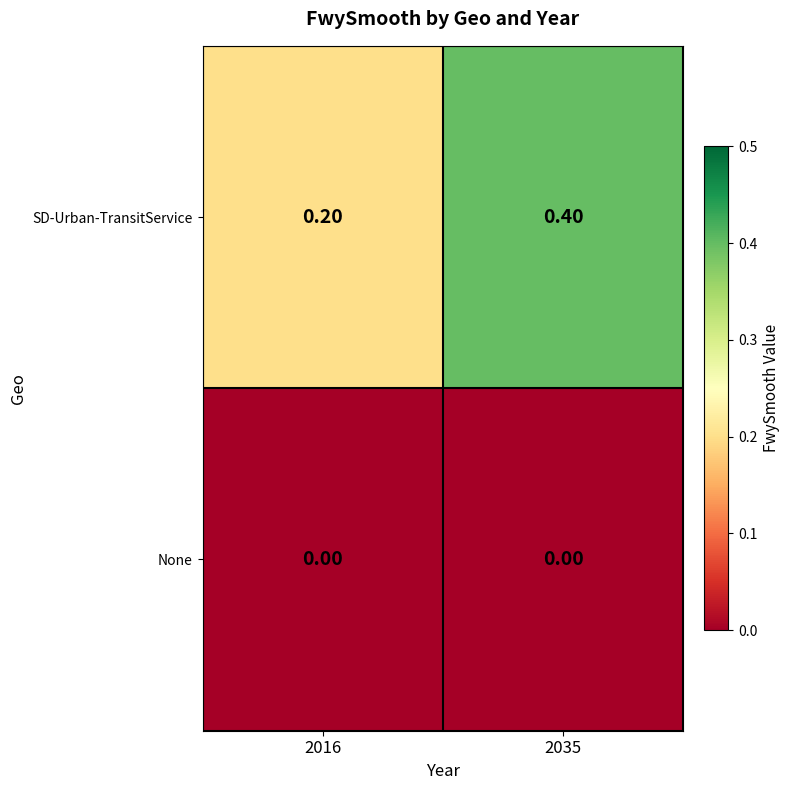

What is the sum of all SD-Urban-TransitService values?

0.6